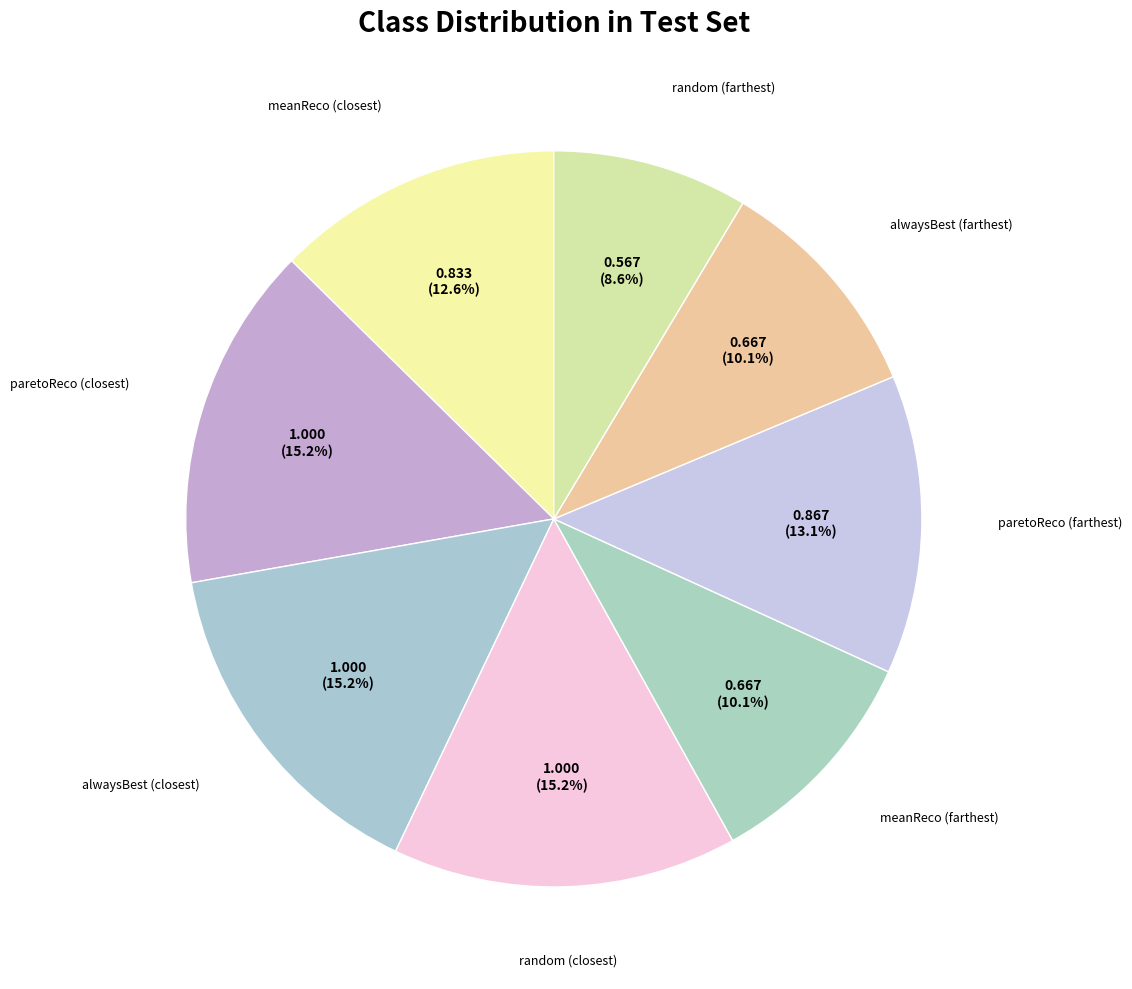

How many segments does this pie chart have?

8